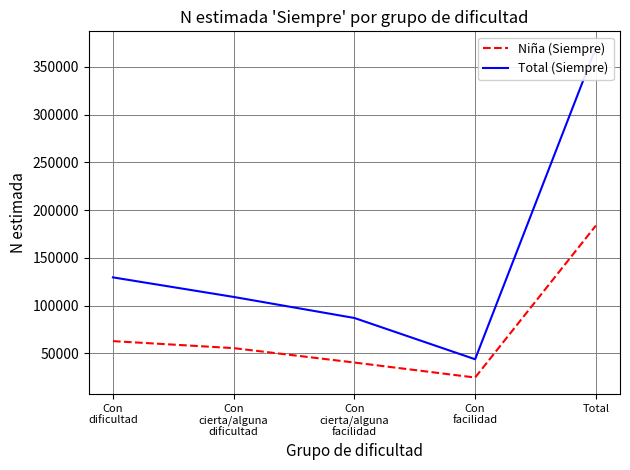

True or false: Niña (Siempre) has more than 2 interior local peaks.

False